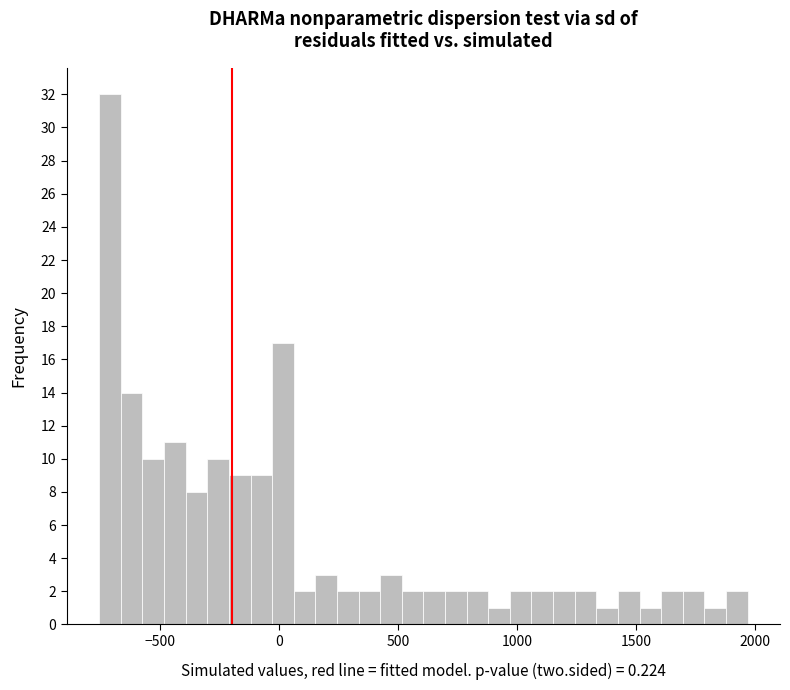

Read against the x-axis, roughly where is the centre of the tallest bar?

-700